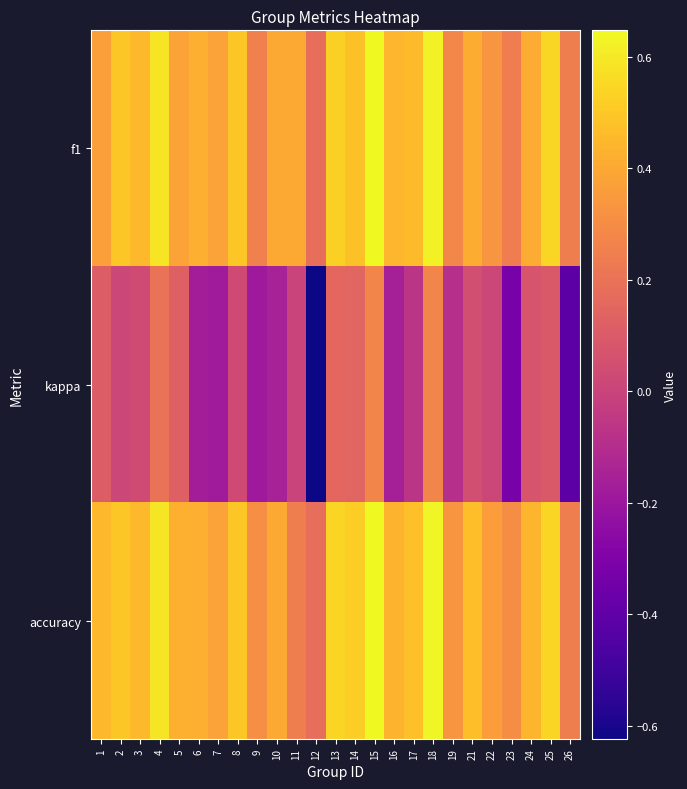

What is the smallest value displayed?

-0.6